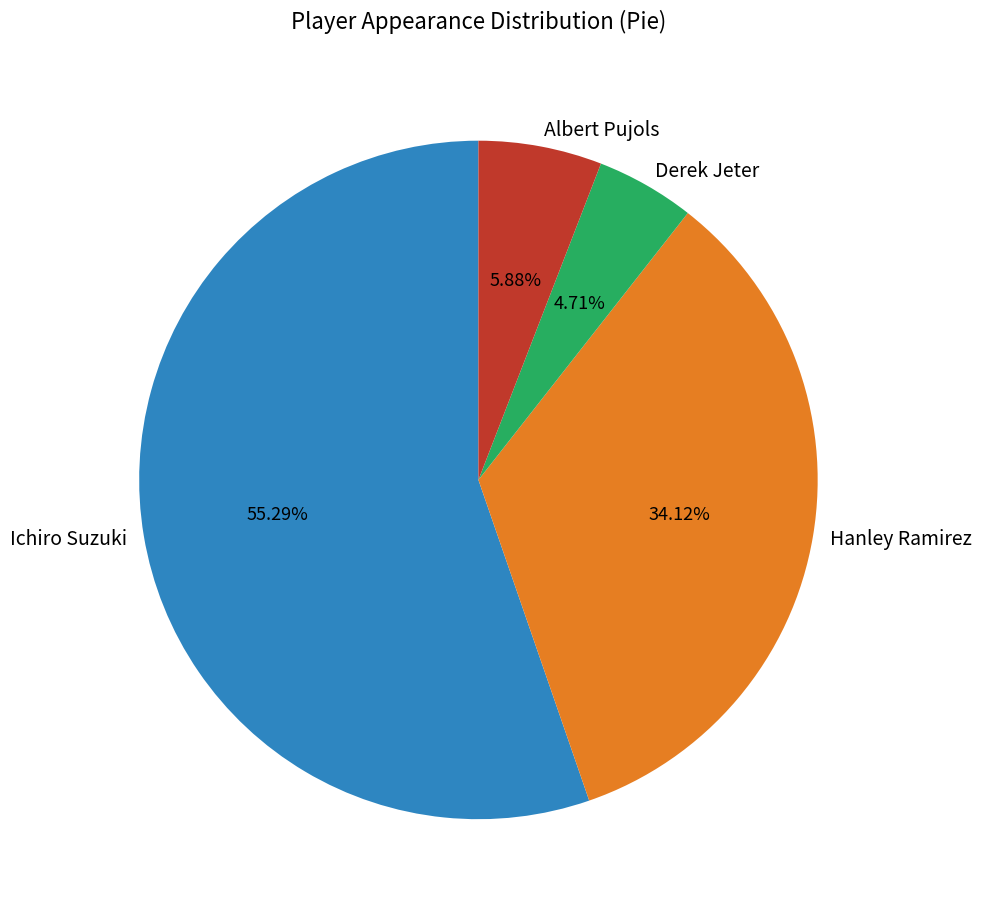

What is the total percentage of Ichiro Suzuki and Hanley Ramirez?

89.4%